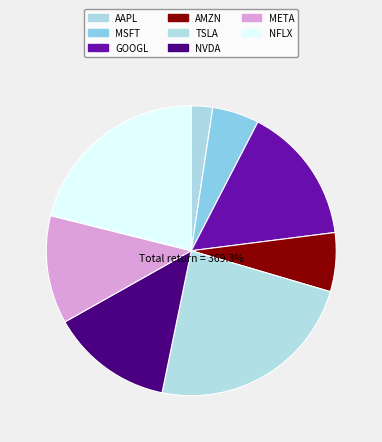

What is the total percentage of NVDA and META?

25.7%